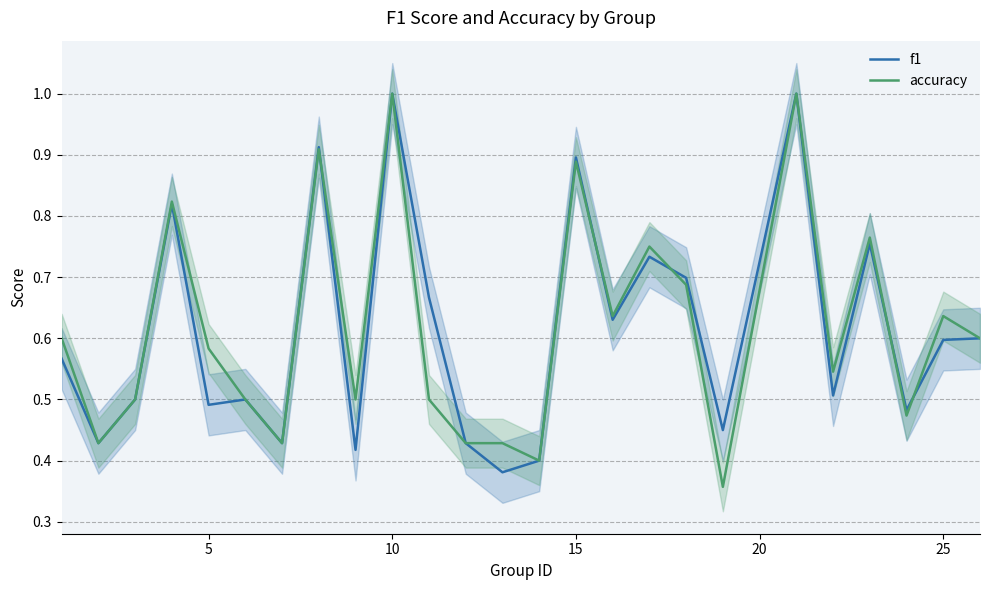

True or false: f1 and accuracy cross at least once.

True